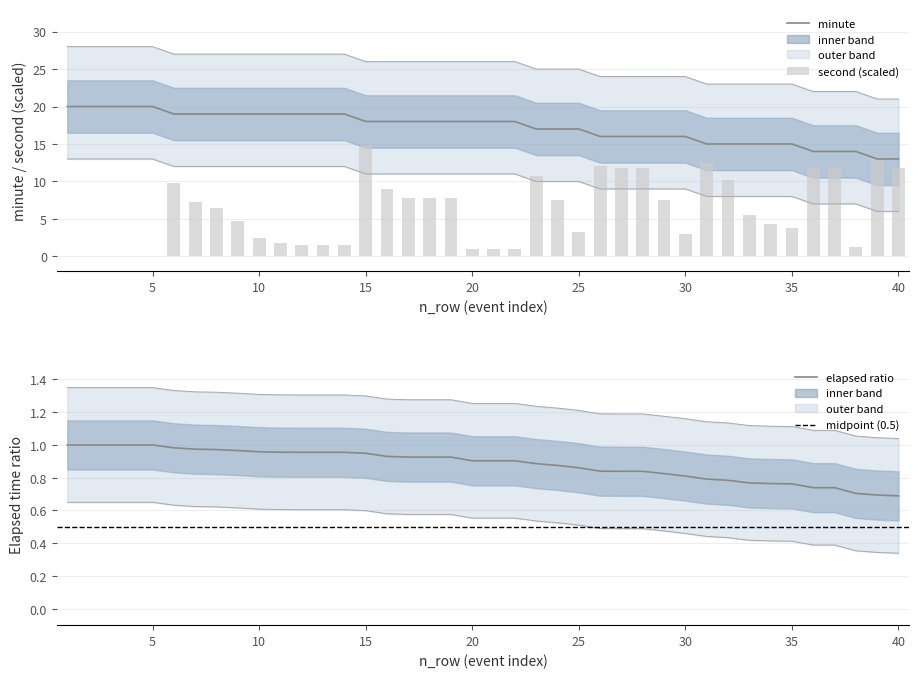

The value of second at 20 is 1.0. True or false?

True